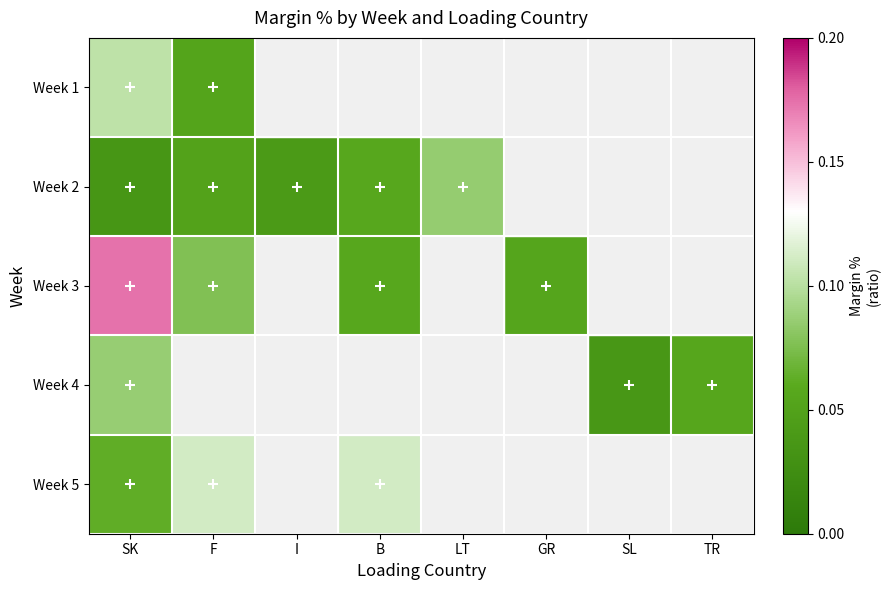

Count the number of data series in this chart.

5